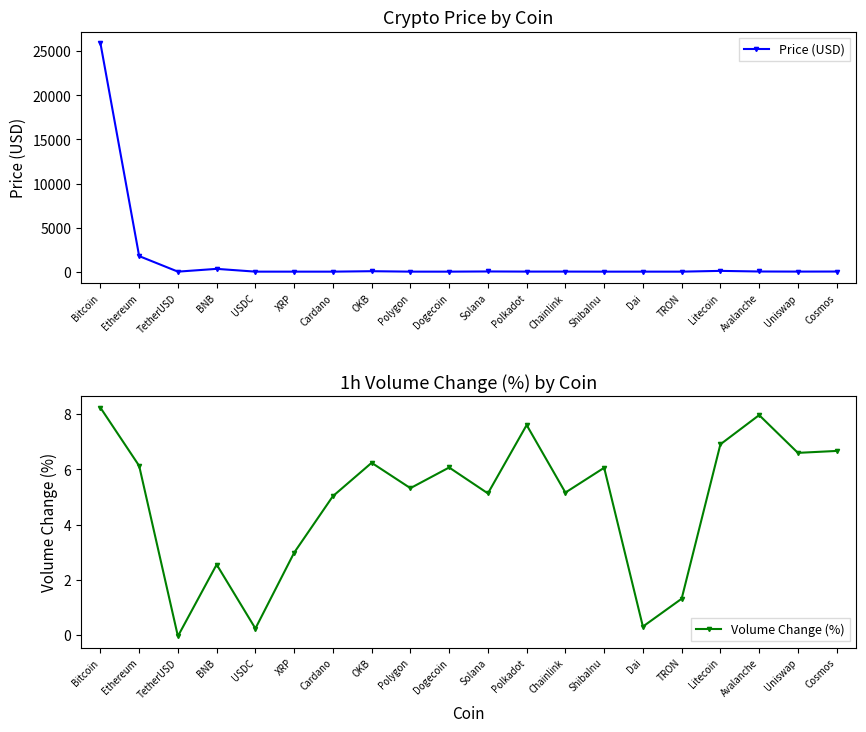

How many times do Volume Change (%) and Price (USD) cross each other?

12